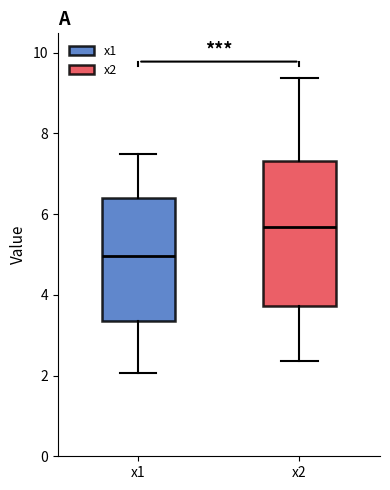

Reading left to right, transcribe this box plot: for each box, give where its median line is, the range the box spans, and where its two whiskers end, as read against the y-axis. The values are not printed on the chart, so give them approximately, as read against the axis.

x1: median 5.0, box 3.4 to 6.4, whiskers 2.0 to 7.4
x2: median 5.6, box 3.8 to 7.4, whiskers 2.4 to 9.4